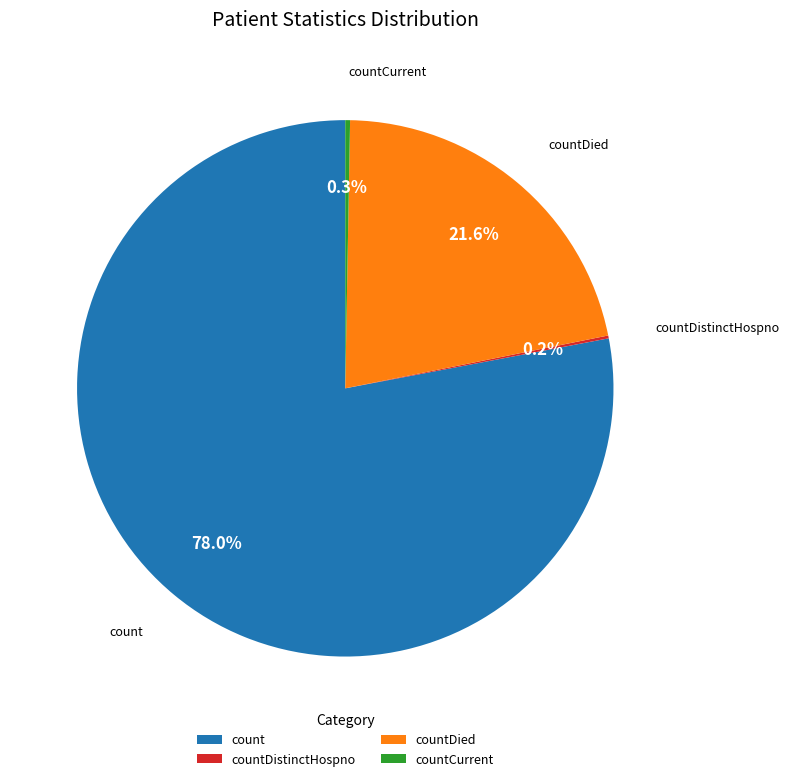

To the nearest percent, what is the difference between the count and countDied slice percentages?

56%